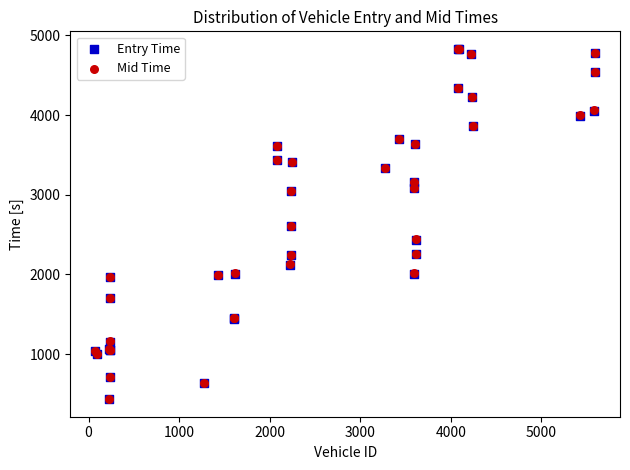

What are all the series names shown in the legend?

Entry Time, Mid Time